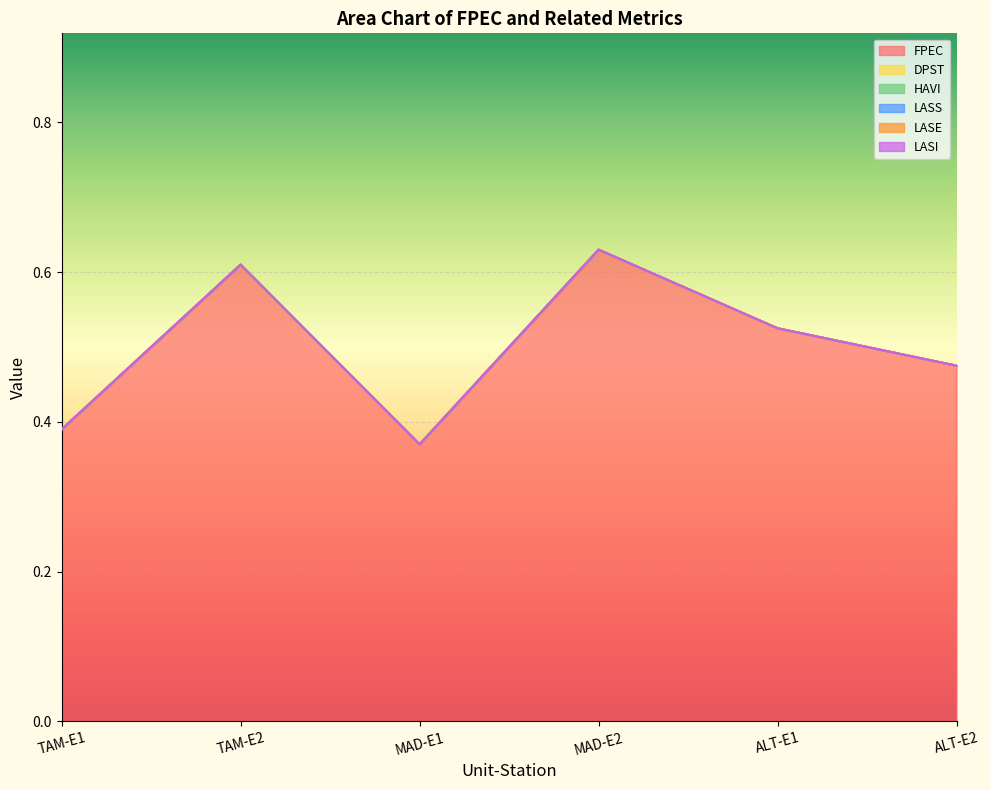

What is the spread (max minus min) of values at ALT-E2?

0.5